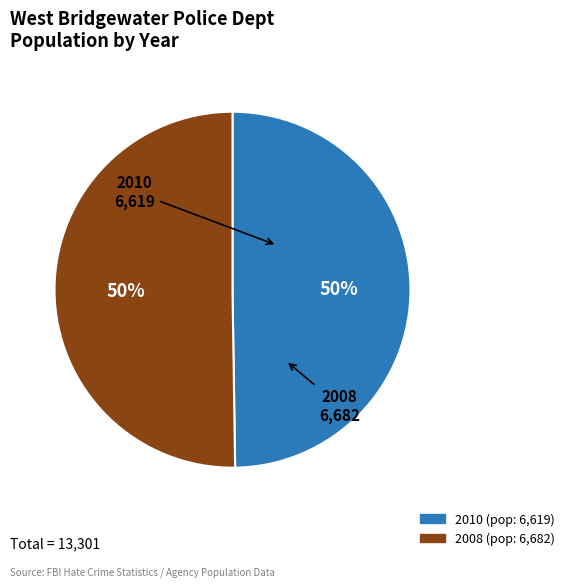

To the nearest percent, what portion does 2008 represent?

50%